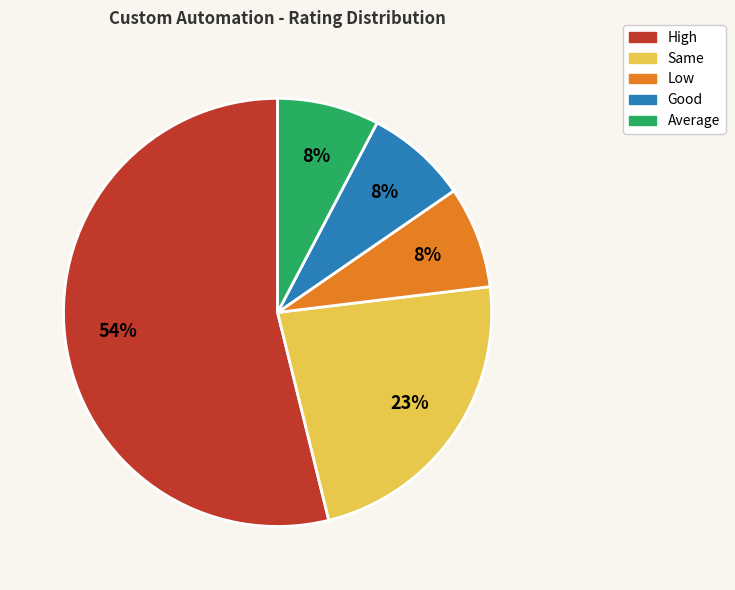

What is the ratio of the value at Good to the value at Average?

1.0